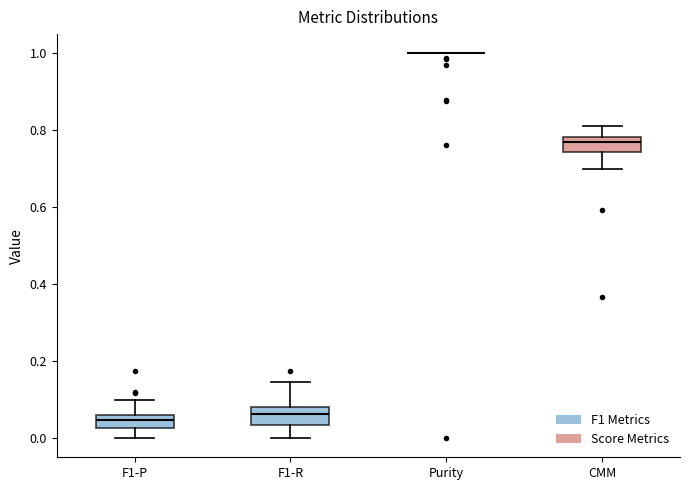

Reading left to right, read every box against the y-axis: the position of its median line, the range the box covers, and the ends of its whiskers. The values are not printed on the chart, so give them approximately, as read against the axis.

F1-P: median 0.04, box 0.02 to 0.06, whiskers 0.00 to 0.10
F1-R: median 0.06, box 0.04 to 0.08, whiskers 0.00 to 0.14
Purity: box collapsed to a line at 1.00, whiskers 1.00 to 1.00
CMM: median 0.78 (just below the box's upper edge), box 0.74 to 0.78, whiskers 0.70 to 0.82